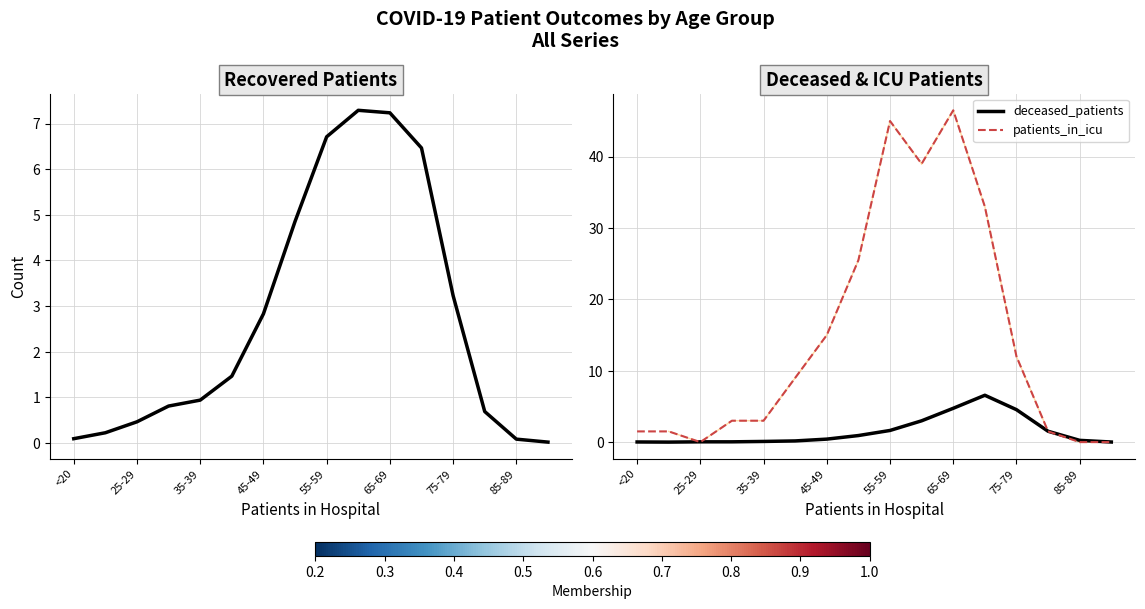

At which label does patients_in_icu reach its peak?

65-69